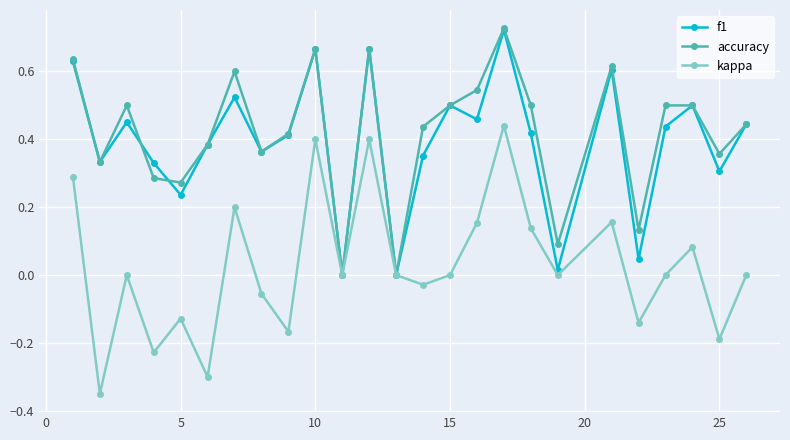

Count the number of data series in this chart.

3